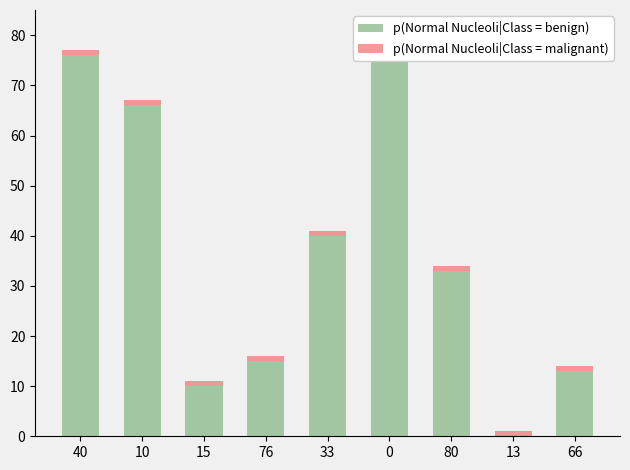

What is the difference between the maximum and second lowest values in the p(Normal Nucleoli|Class = benign) series?

70